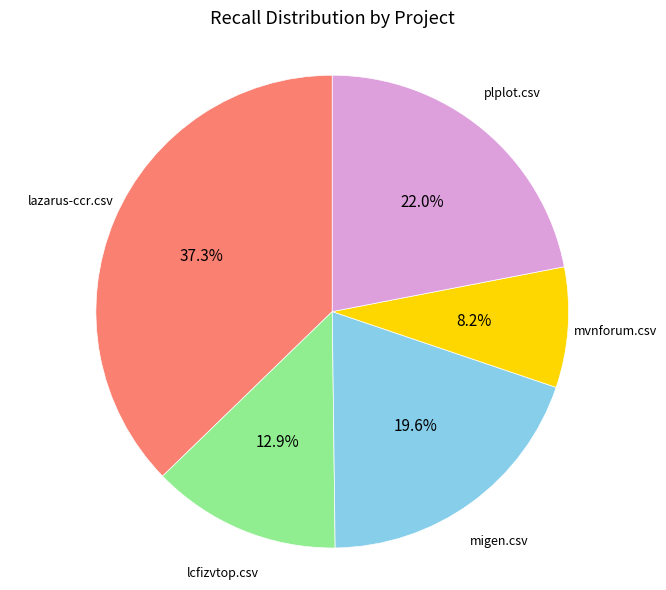

Does any single category account for the majority?

No